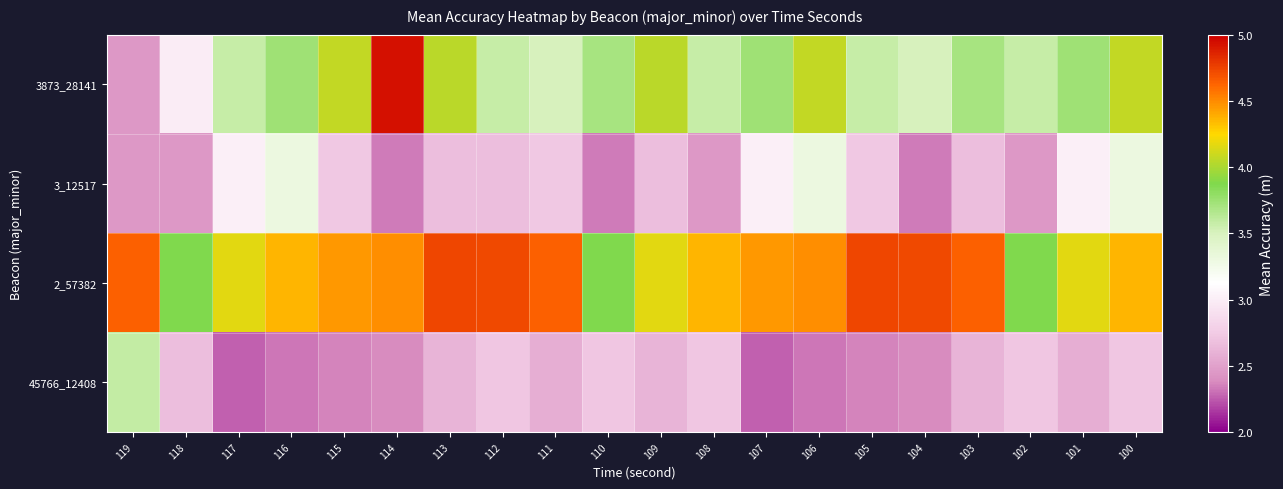

Which series has the largest total across all categories?

2_57382